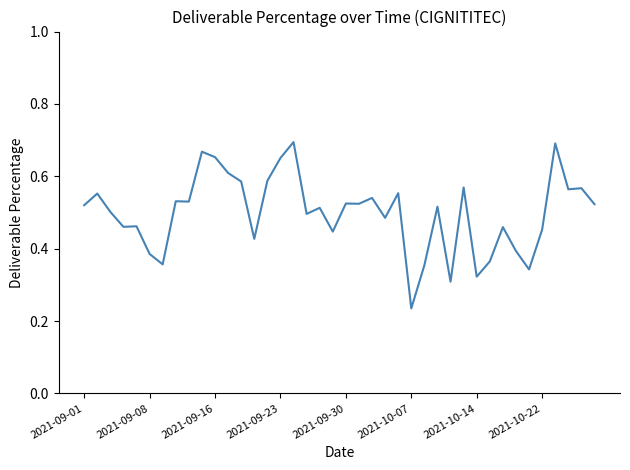

Does the chart display data point markers on the line(s)?

No